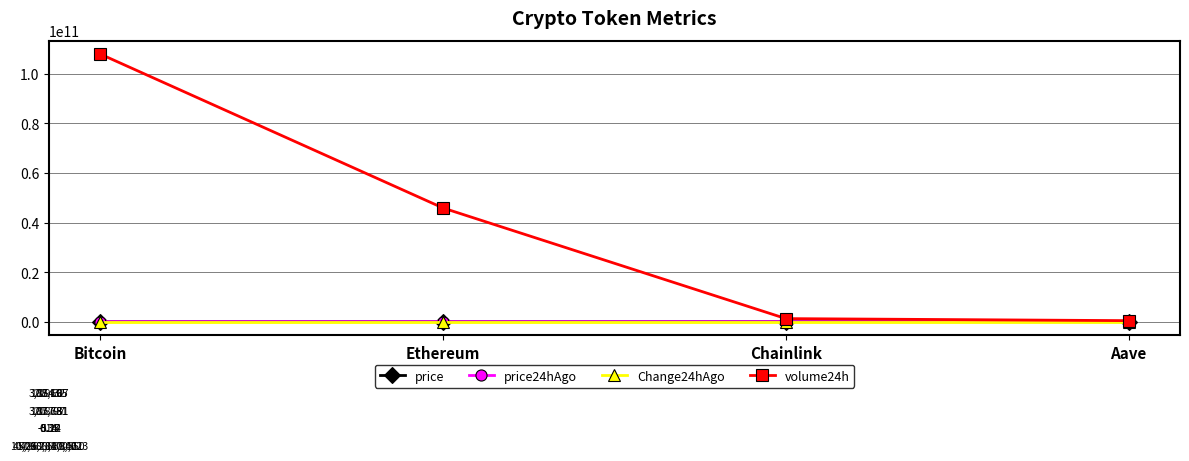

After their last crossing, which series has the higher values: price24hAgo or price?

price